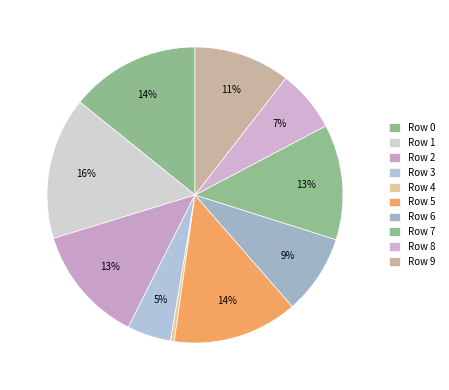

Count the number of slices in the pie.

10